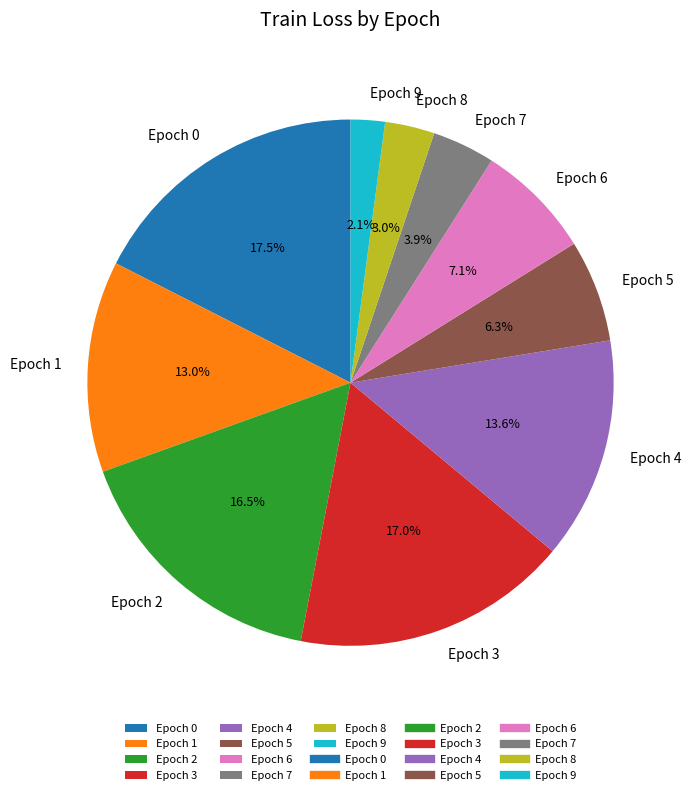

To the nearest percent, what portion does Epoch 7 represent?

4%